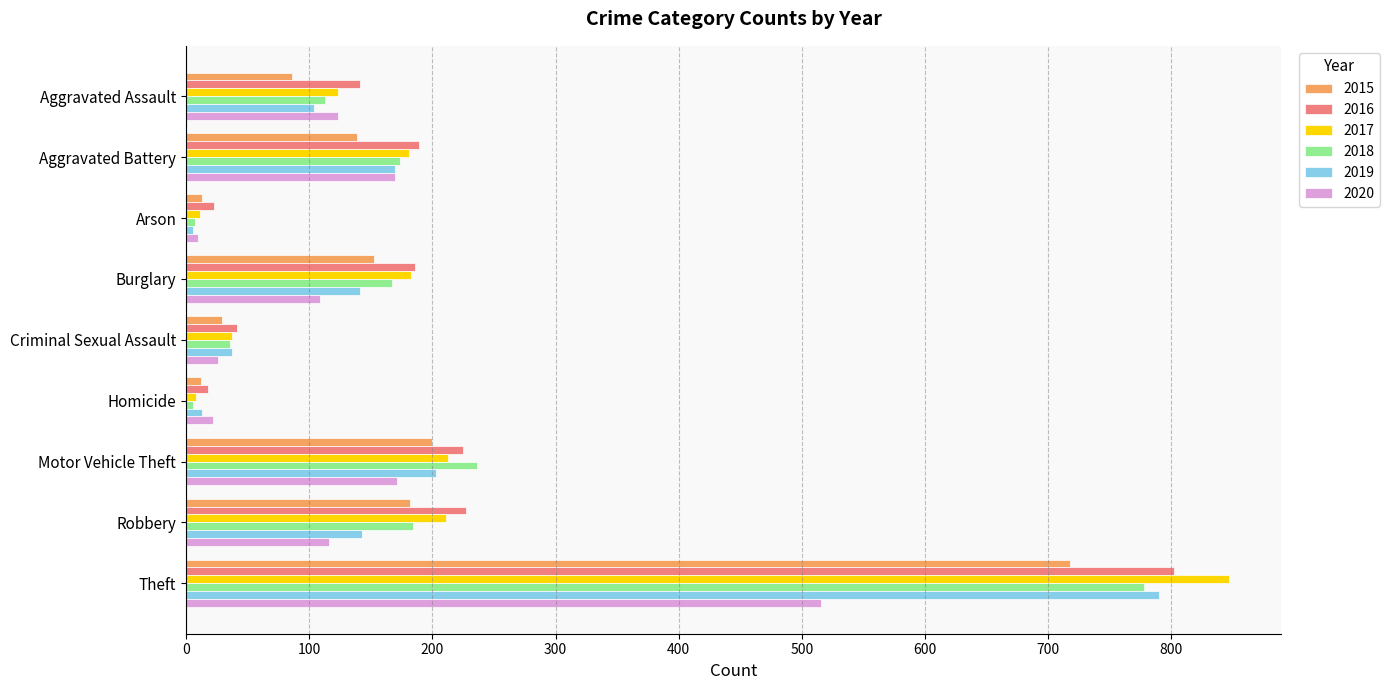

How many categories are shown in the chart?

9